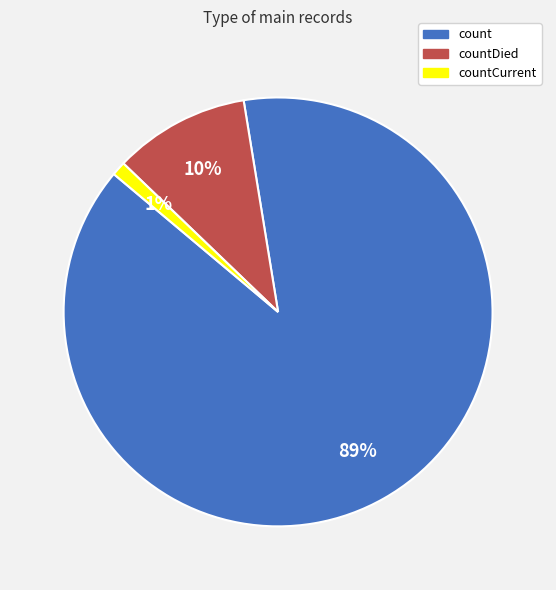

What percentage is the countCurrent slice, to the nearest percent?

1%